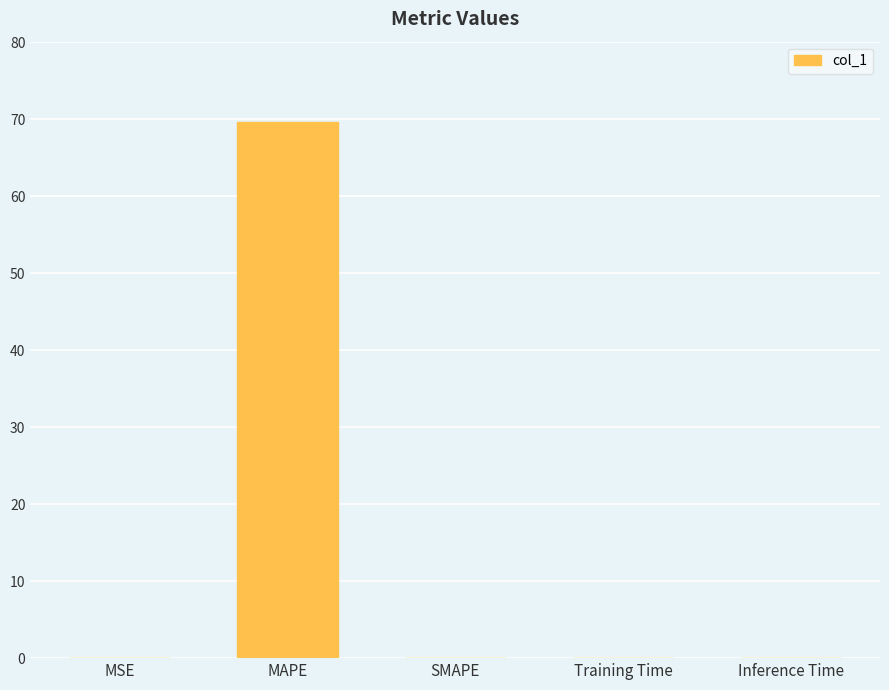

Between MAPE and Inference Time, which is larger?

MAPE